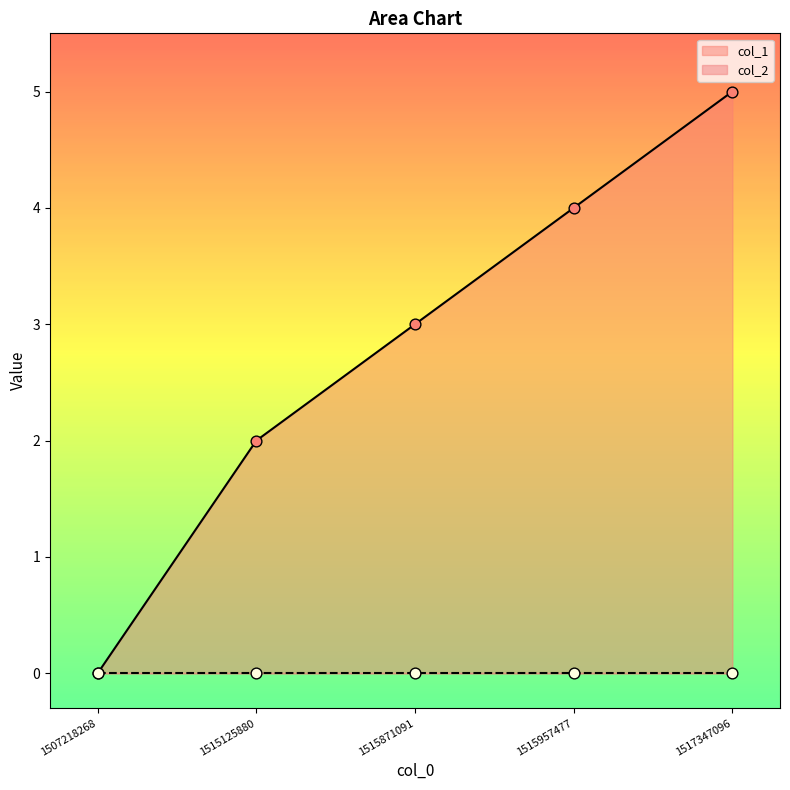

What is the change in value from 1507218268 to 1515957477?

+4